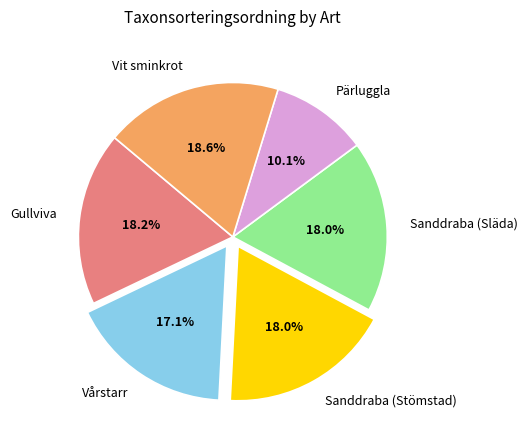

True or false: Vit sminkrot accounts for 19% of the total.

True